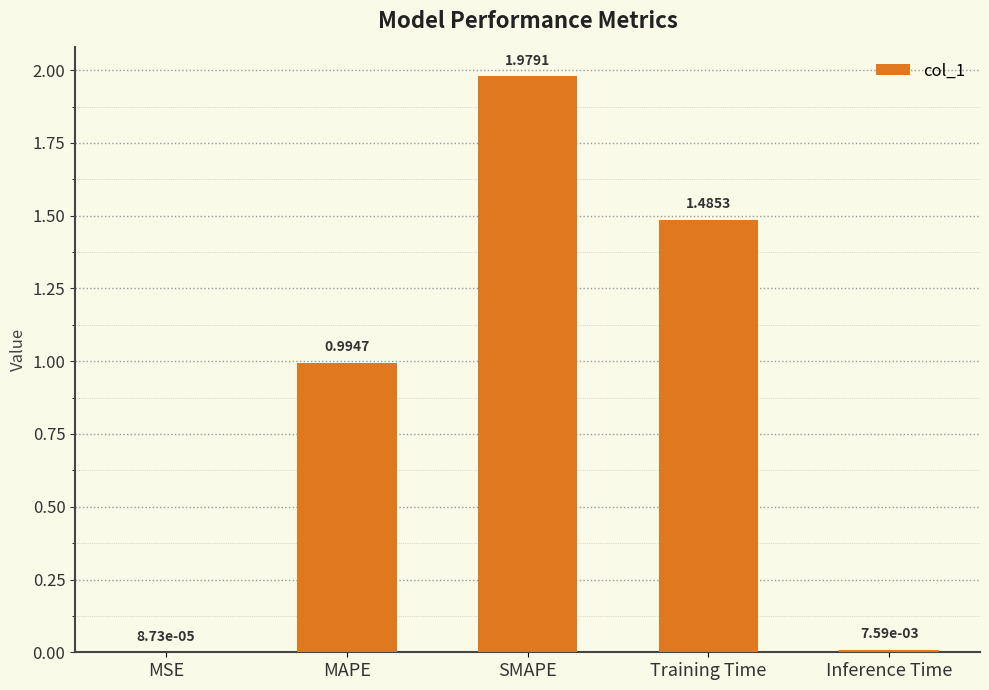

Where is the data nearest to the value 0?

MSE